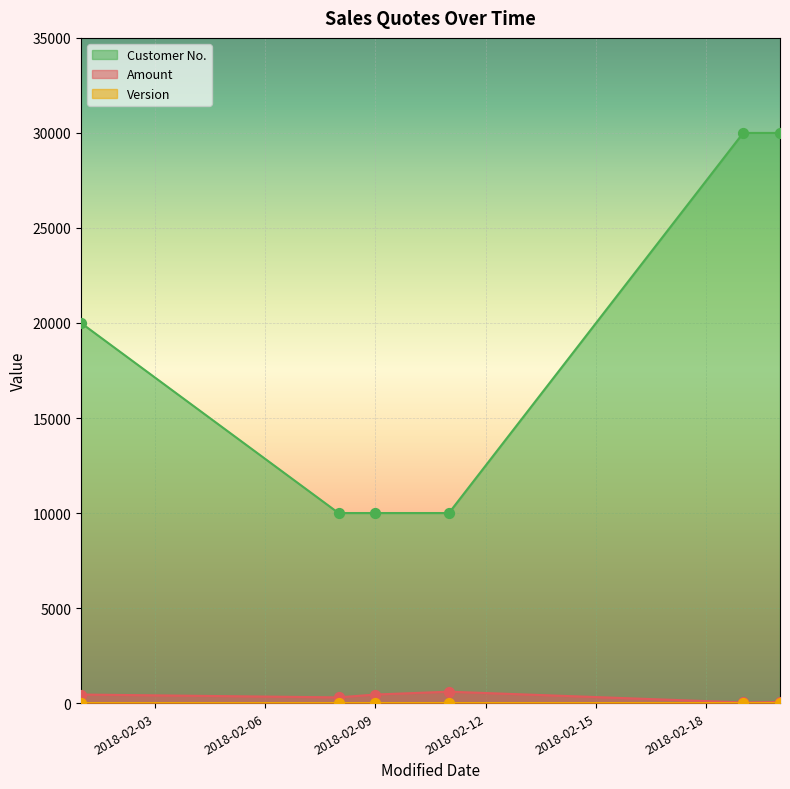

What is the total value across all series at 2018-02-01?

20451